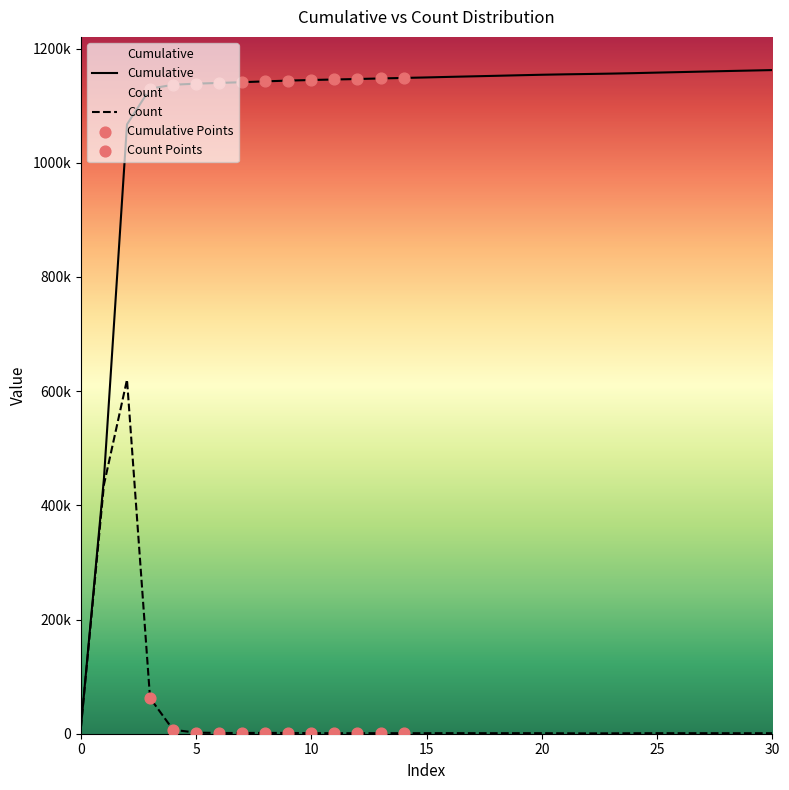

Which series has the largest Y range (max minus min)?

Cumulative